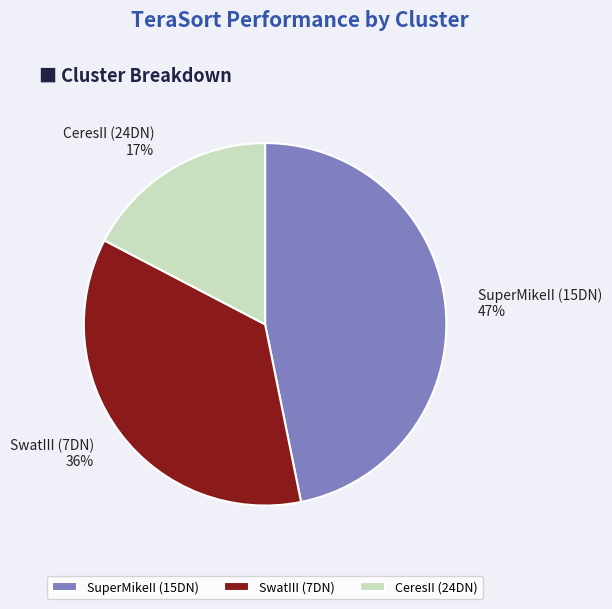

How many segments does this pie chart have?

3